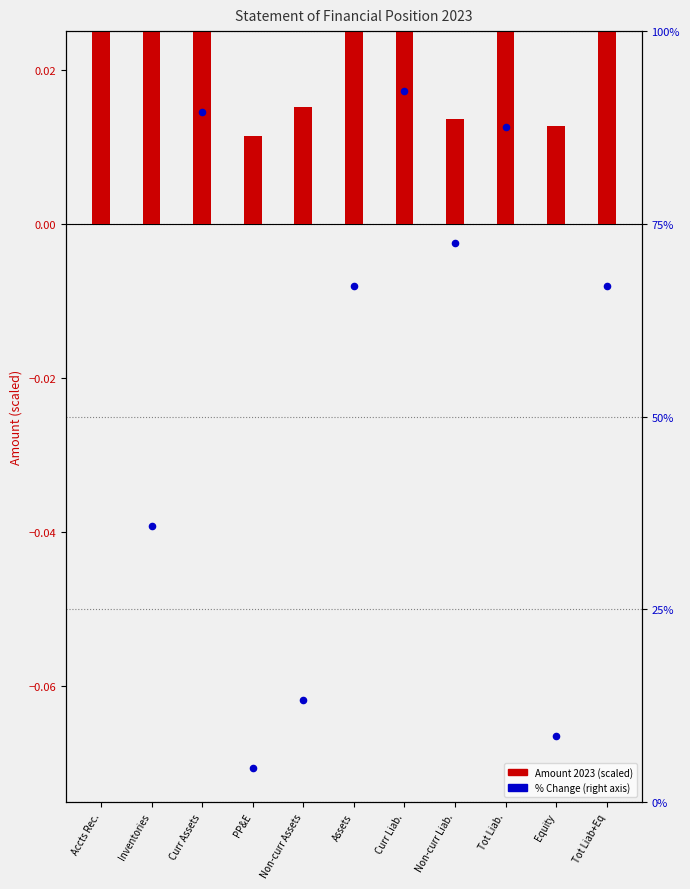

Which series contains the highest Y value?

% Change